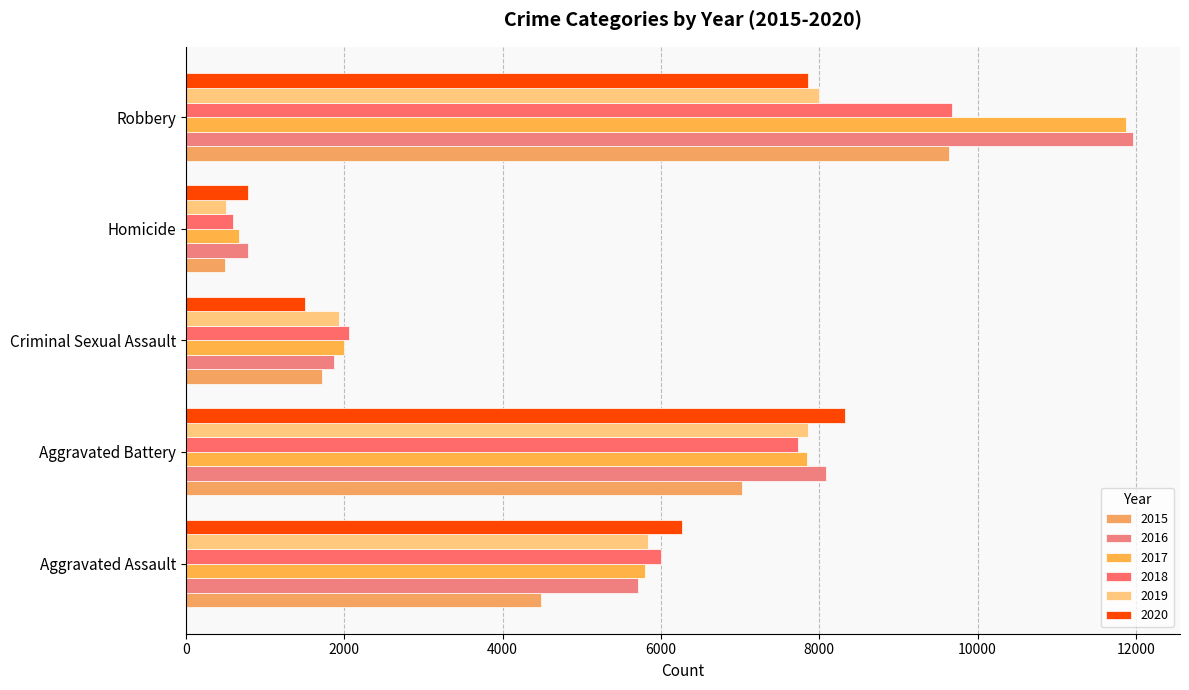

Where does the 2020 series first go above 6265?

Aggravated Battery